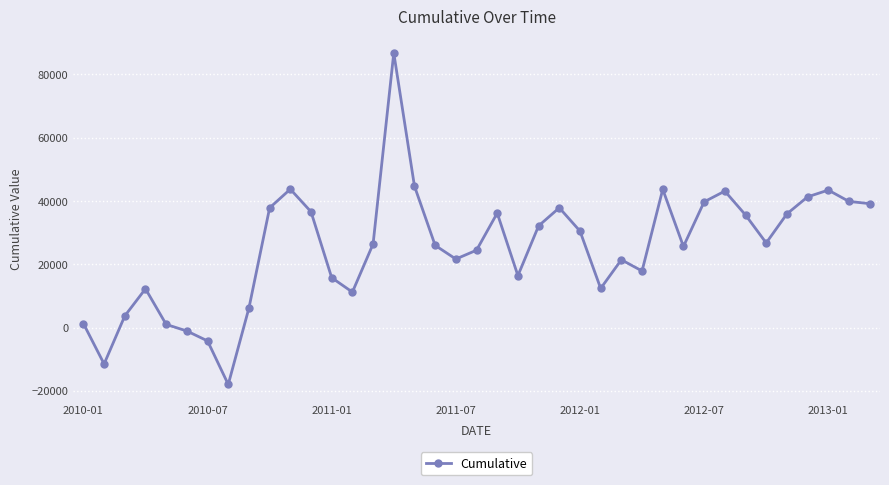

How many negative values are there?

4